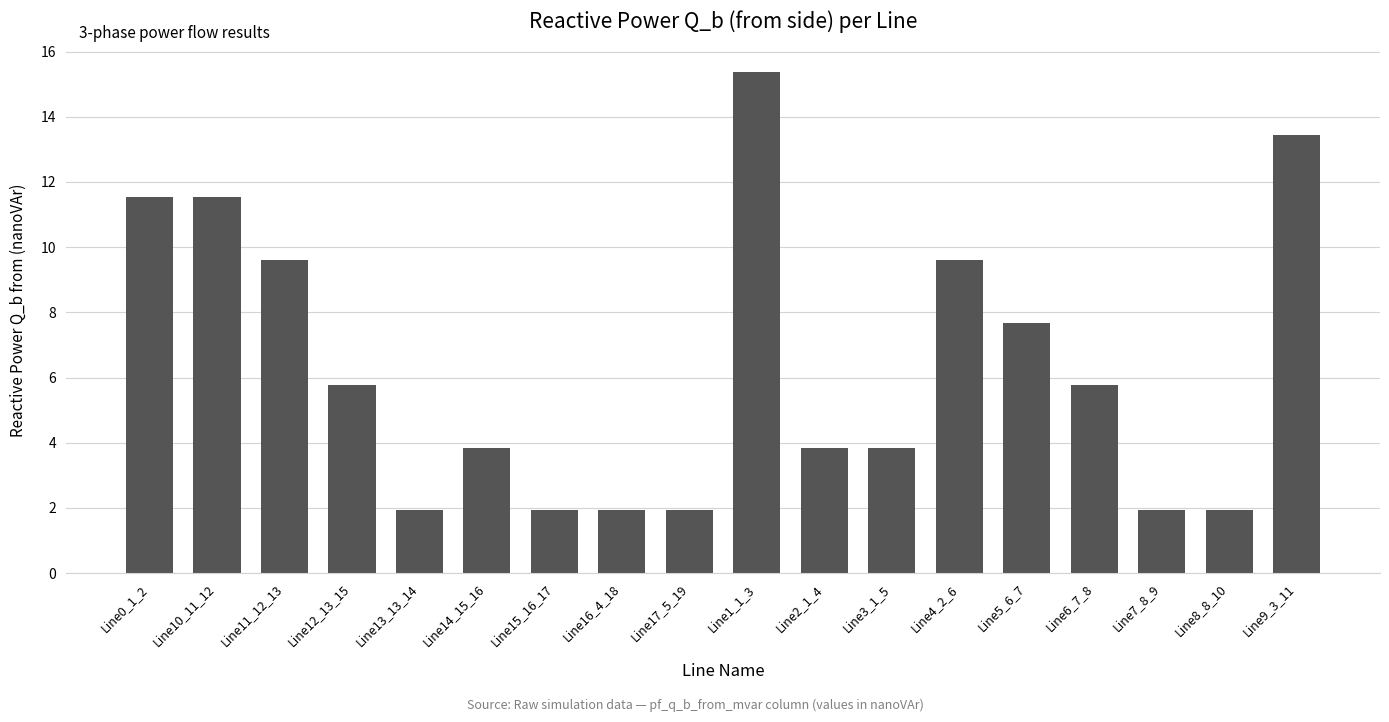

True or false: the data shows 5.3 at Line2_1_4.

False